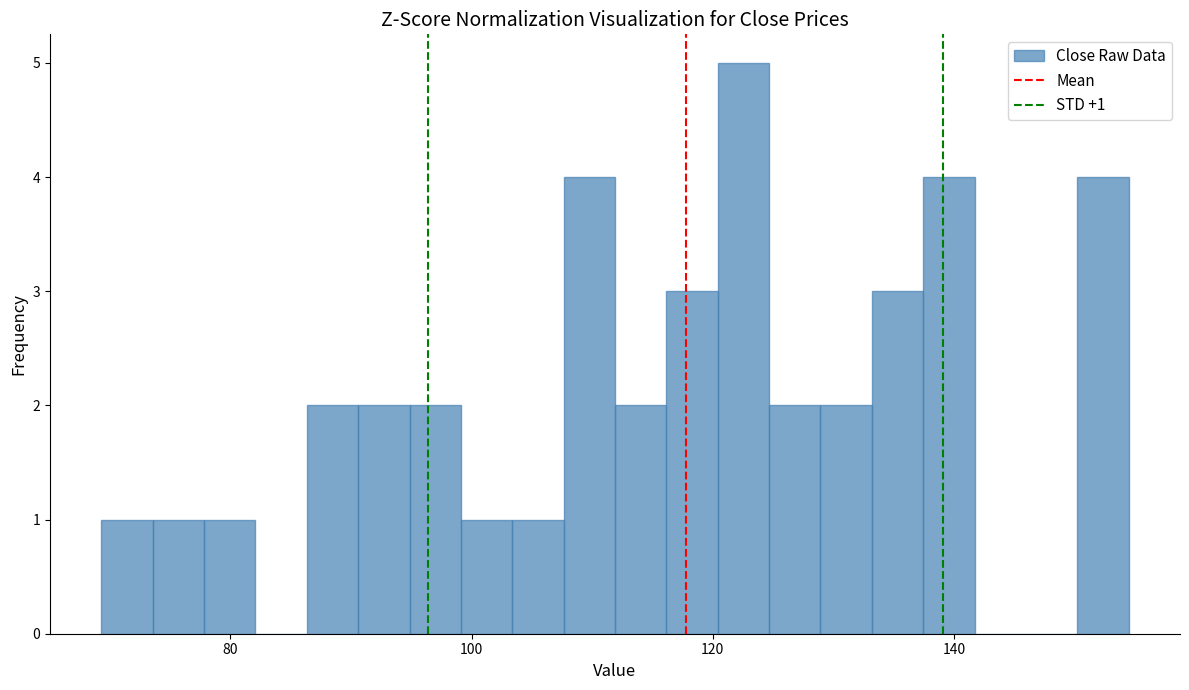

Around what value on the x-axis is the tallest bar? Give the approximate position of its centre, as read against the axis.

122